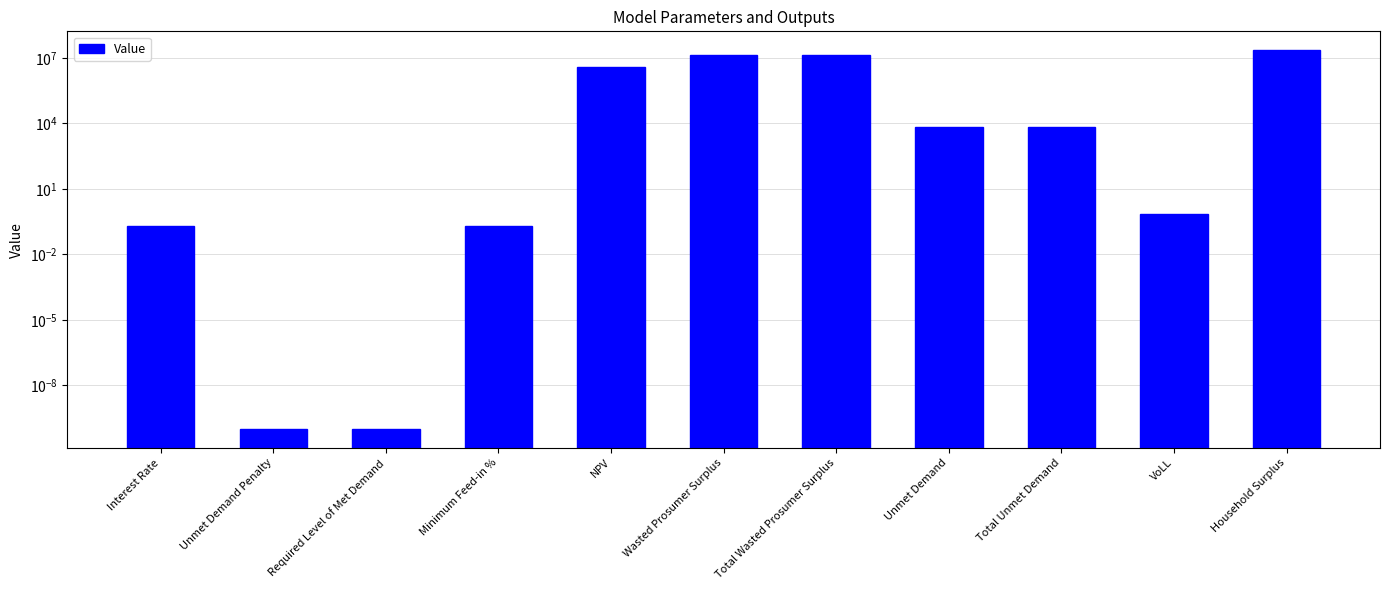

Rank the categories by value from highest to lowest.

Household Surplus, Wasted Prosumer Surplus, Total Wasted Prosumer Surplus, NPV, Unmet Demand, Total Unmet Demand, VoLL, Interest Rate, Minimum Feed-in %, Unmet Demand Penalty, Required Level of Met Demand